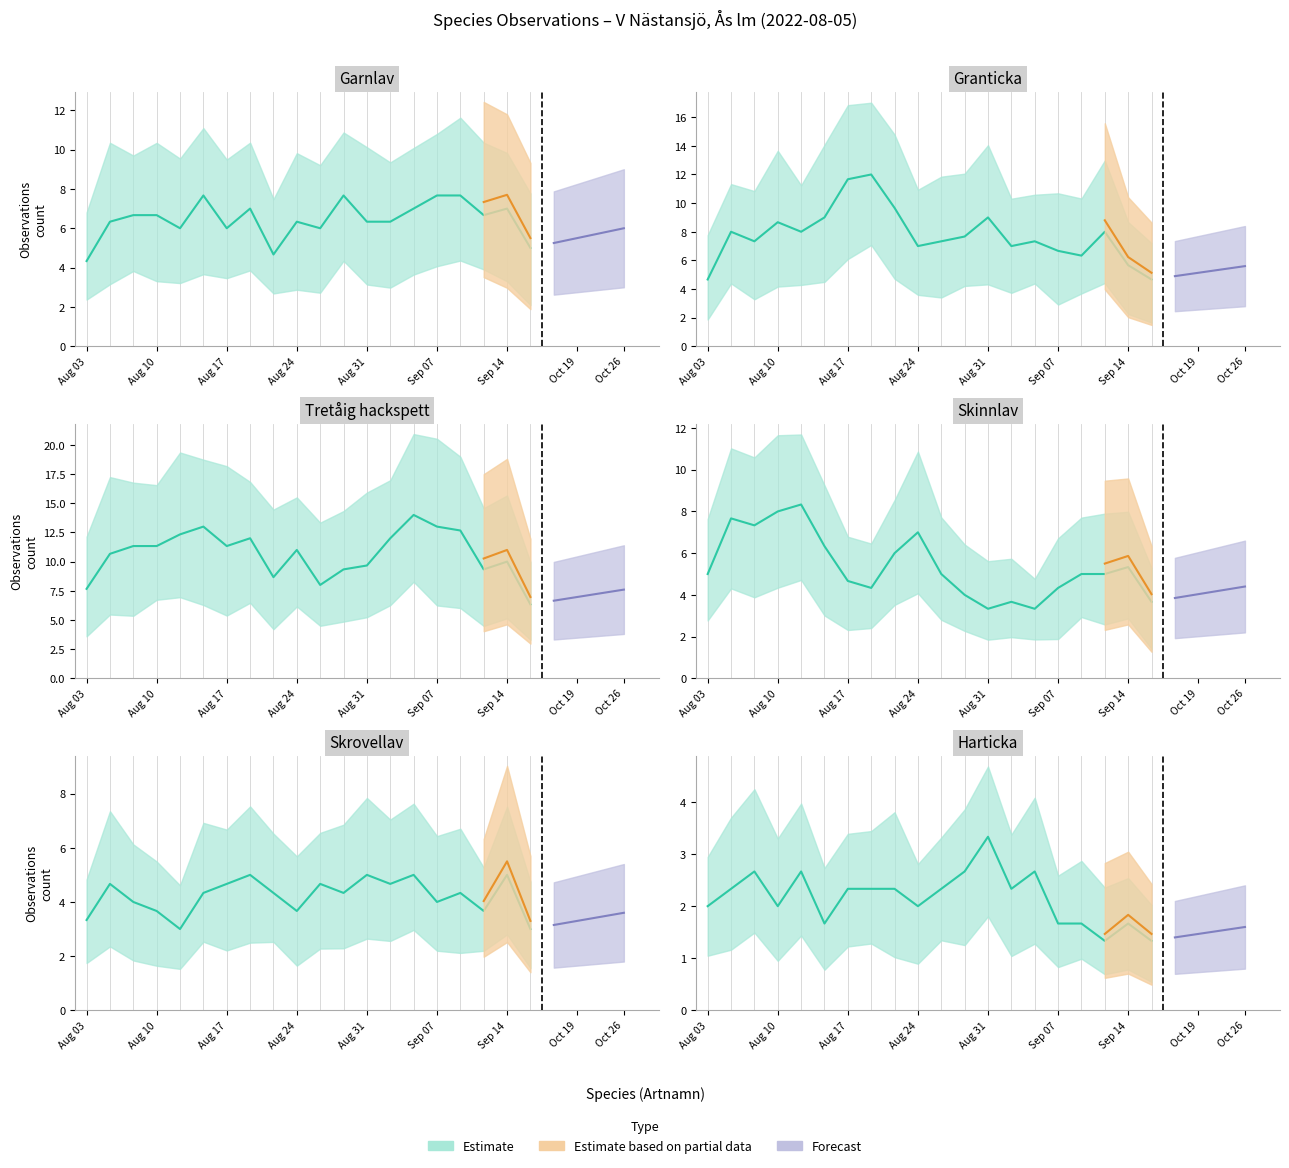

Between Tretåig hackspett and Harticka, which is larger?

Tretåig hackspett